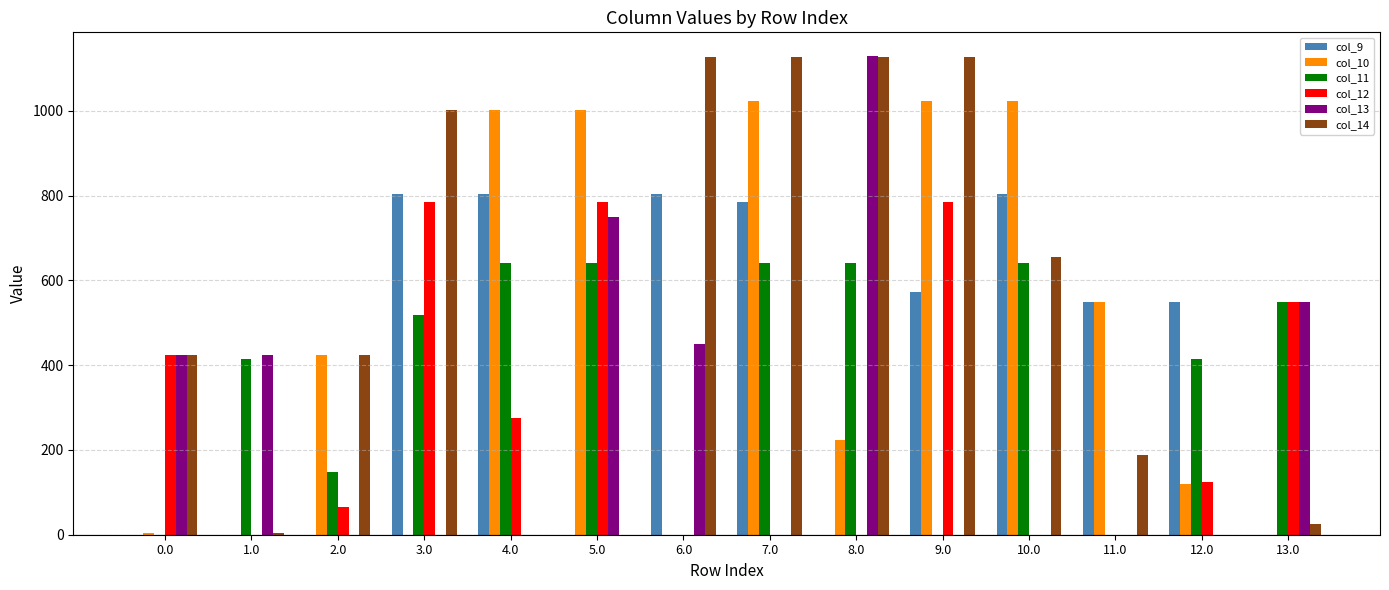

What is the maximum value for col_10?

1023.2